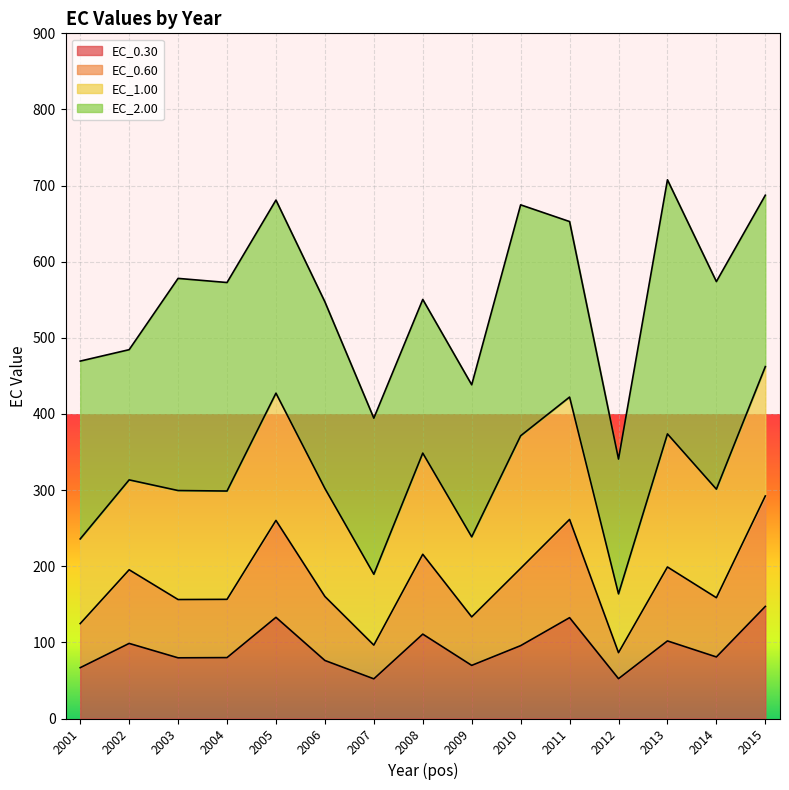

What is the sum of all EC_0.30 values?

1377.4